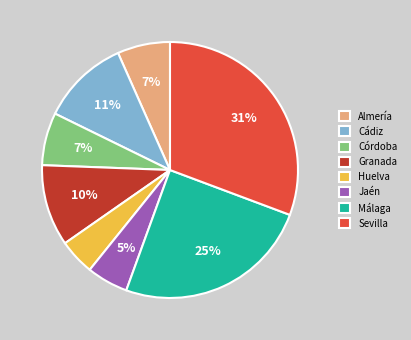

To the nearest percent, what is the difference between the largest and smallest slice percentages?

26%